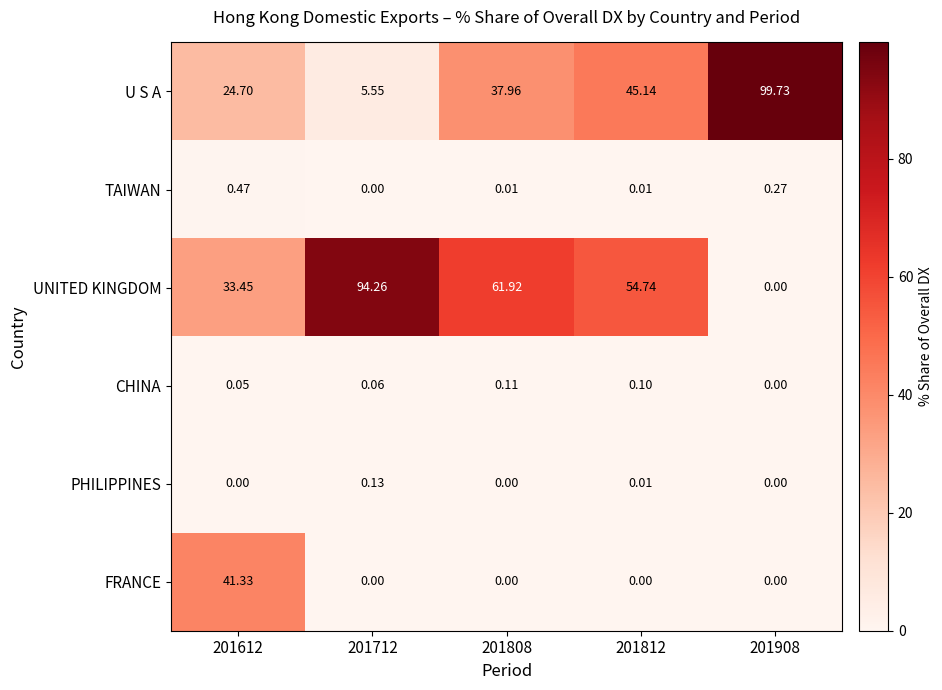

Rank the series by their maximum value, from highest to lowest.

U S A, UNITED KINGDOM, FRANCE, TAIWAN, PHILIPPINES, CHINA